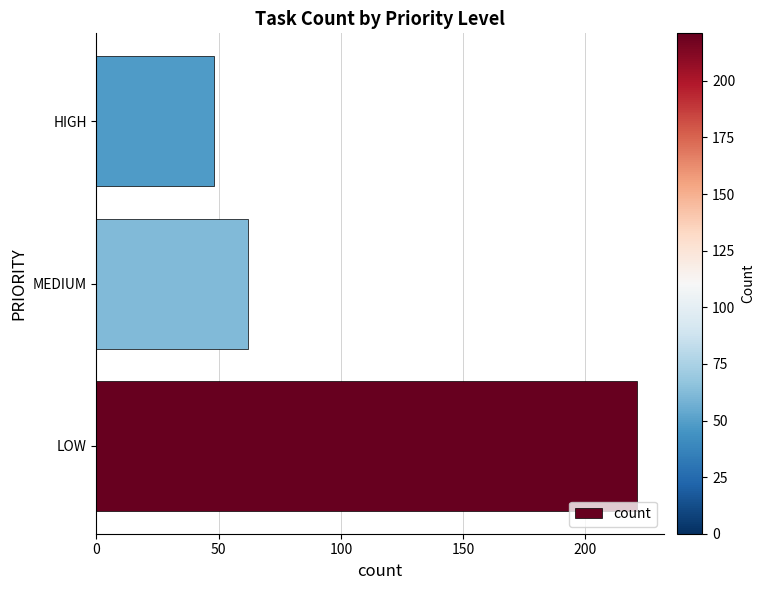

Read the value at LOW.

221